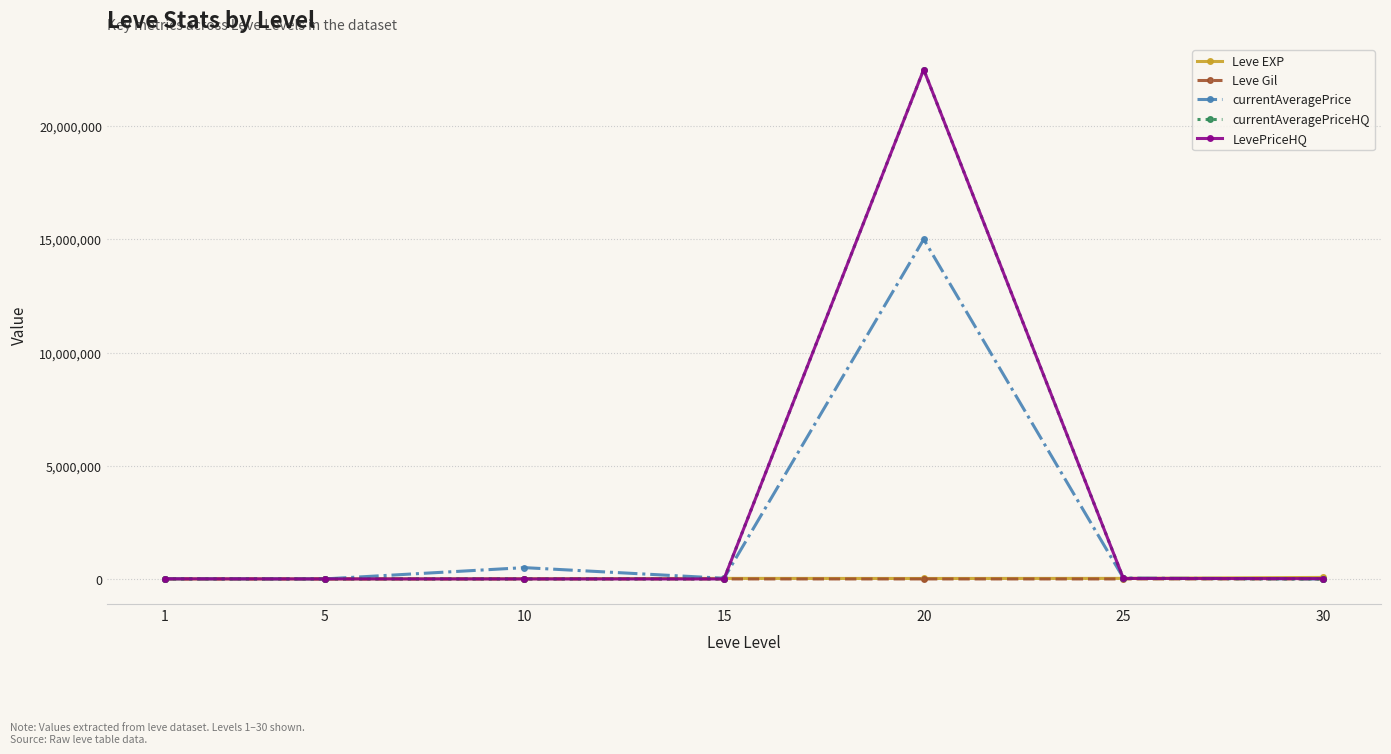

What is the spread (max minus min) of values at 10?

500207.0